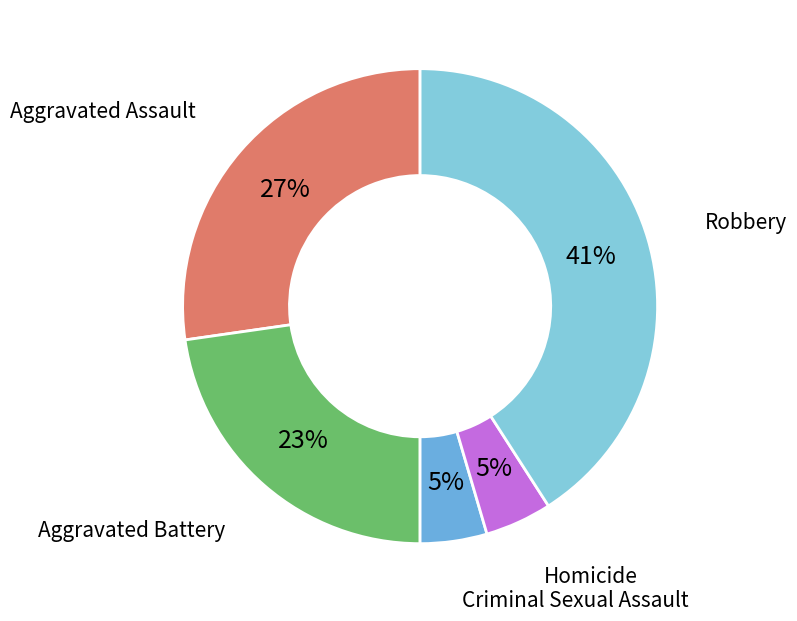

Is there any slice that represents more than half of the pie?

No